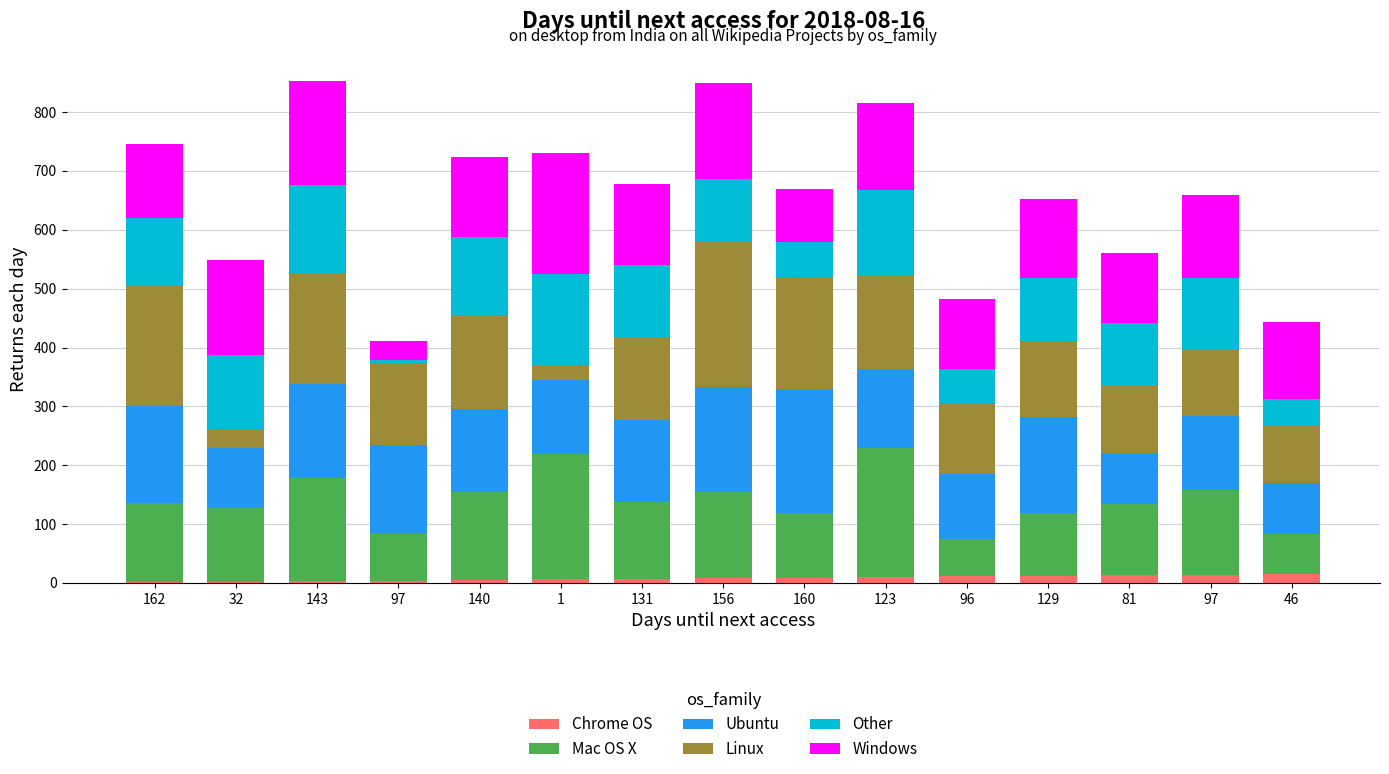

Rank the categories by Other value from lowest to highest.

97, 46, 96, 160, 81, 156, 129, 162, 97, 131, 32, 140, 123, 143, 1